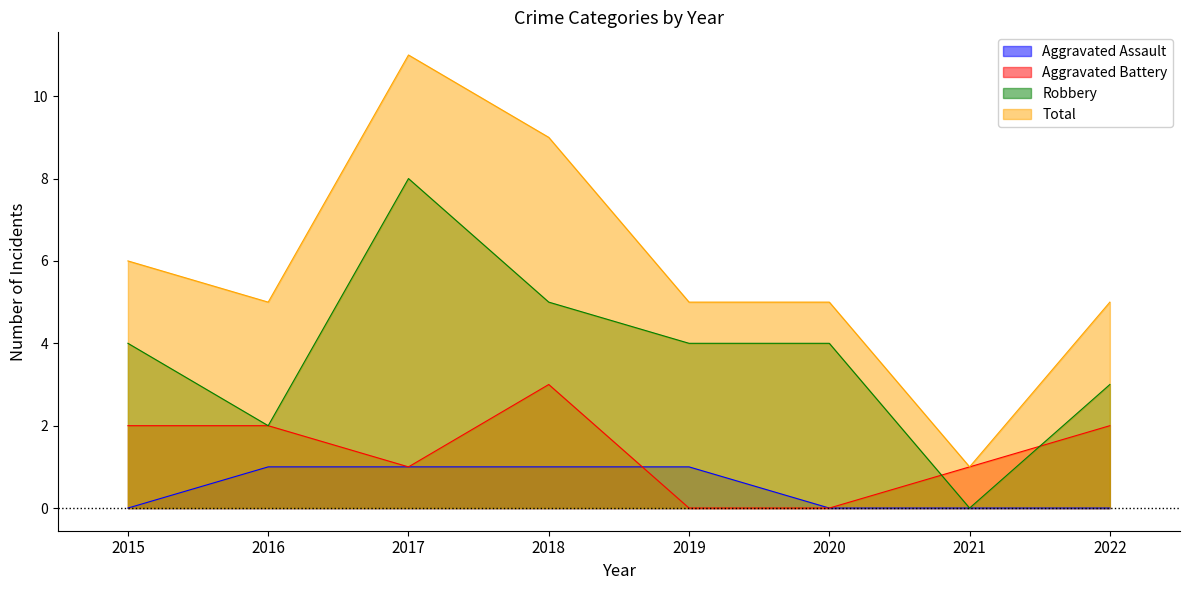

Which series has the largest range (max minus min)?

Total